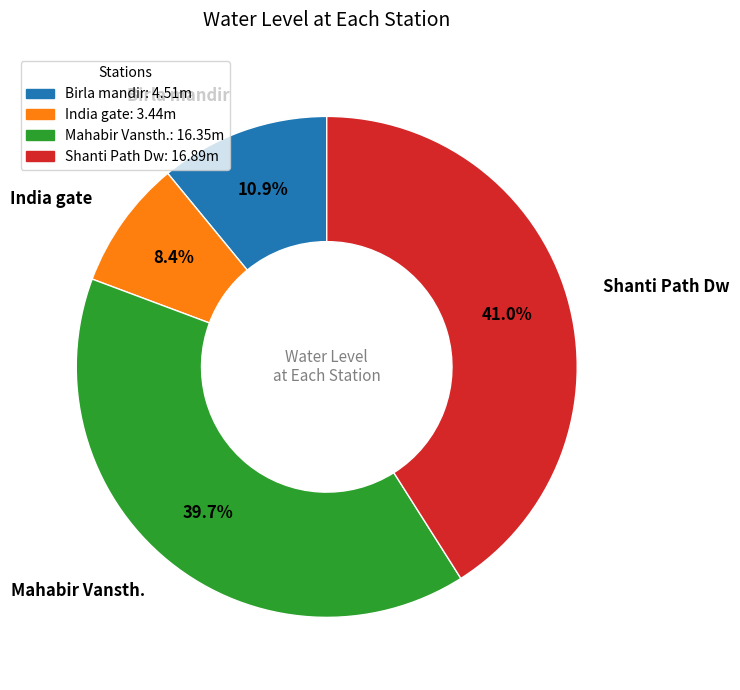

To the nearest percent, what portion does Mahabir Vansth. represent?

40%